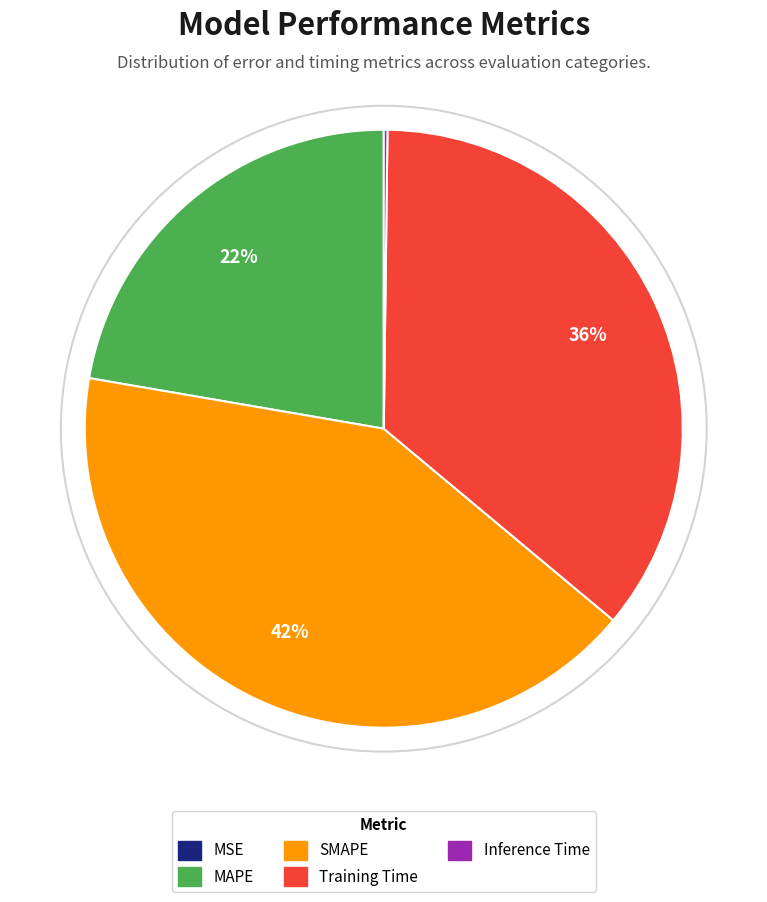

Is there a majority slice in this chart?

No